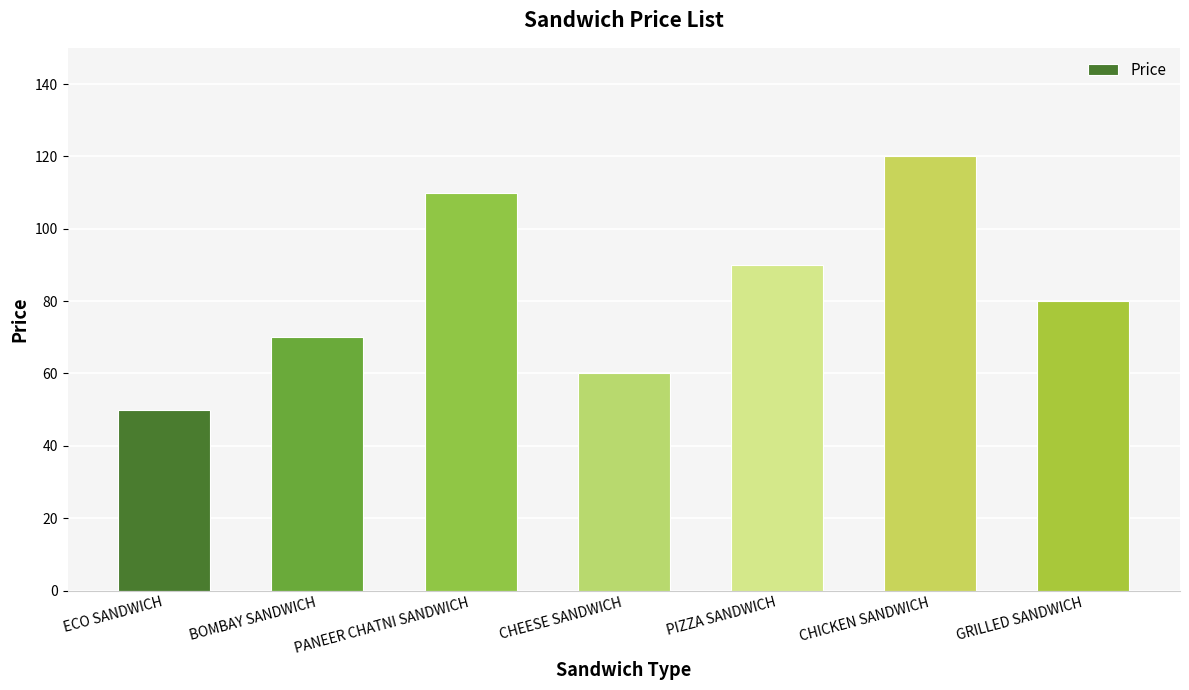

List the labels in order of value, smallest first.

ECO SANDWICH, CHEESE SANDWICH, BOMBAY SANDWICH, GRILLED SANDWICH, PIZZA SANDWICH, PANEER CHATNI SANDWICH, CHICKEN SANDWICH